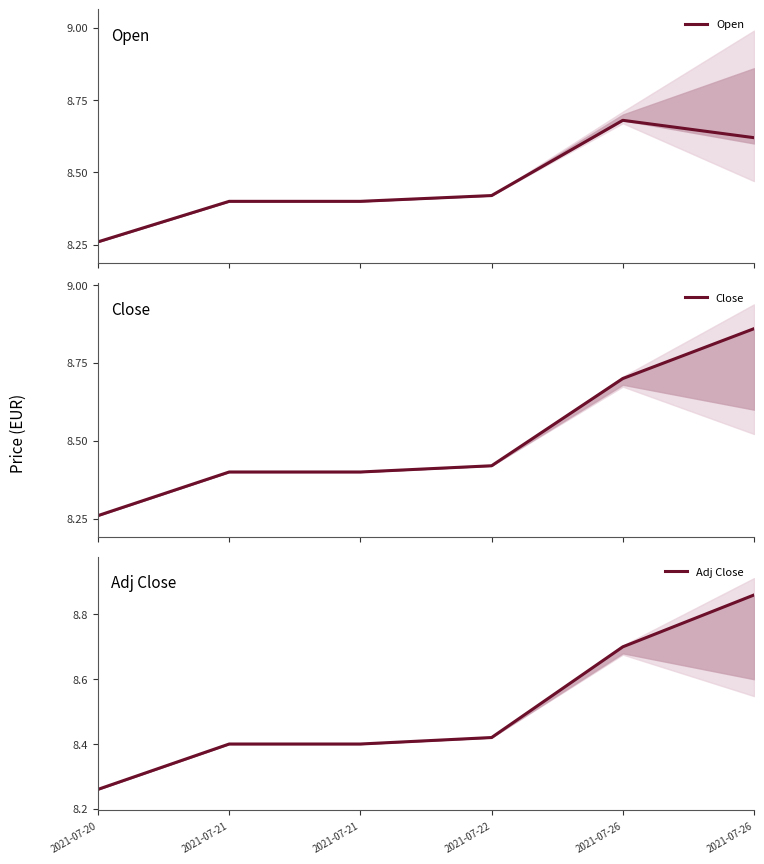

How many series are shown in this chart?

3